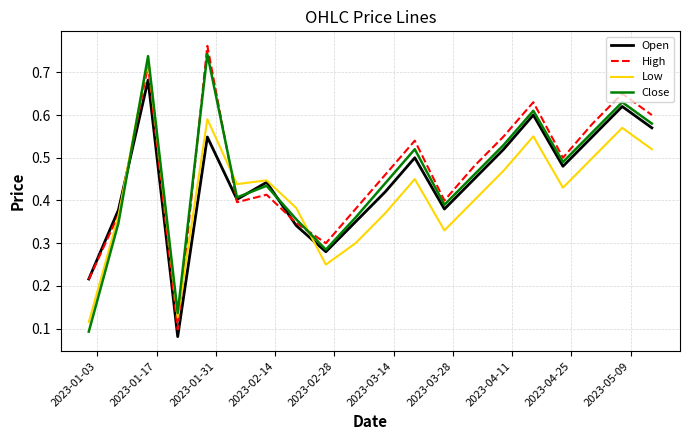

True or false: High and Close intersect in this chart.

True